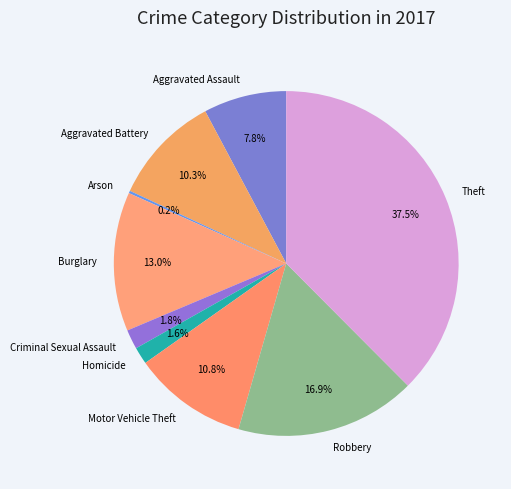

What is the largest slice in the pie chart?

Theft